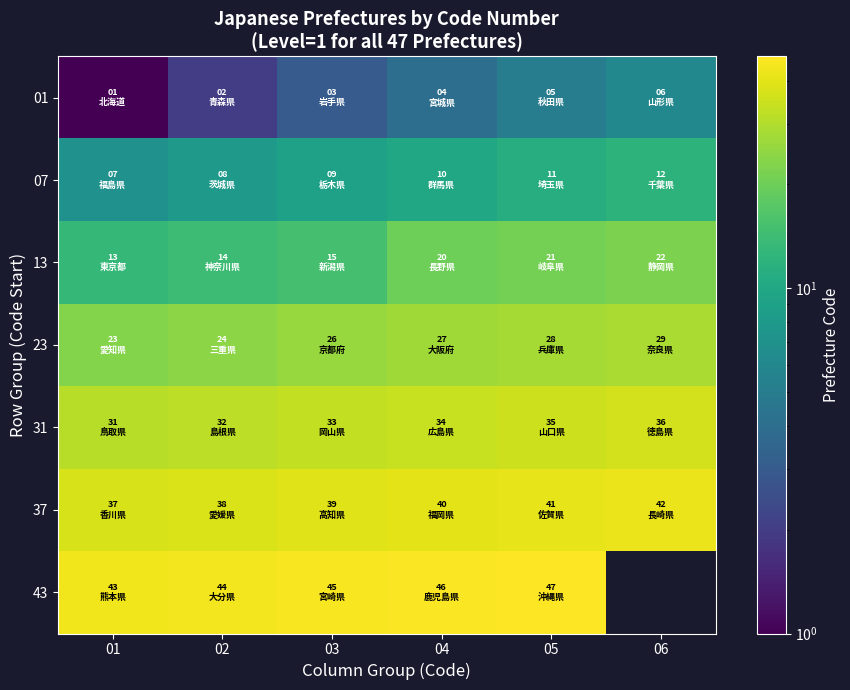

Count the number of data series in this chart.

7